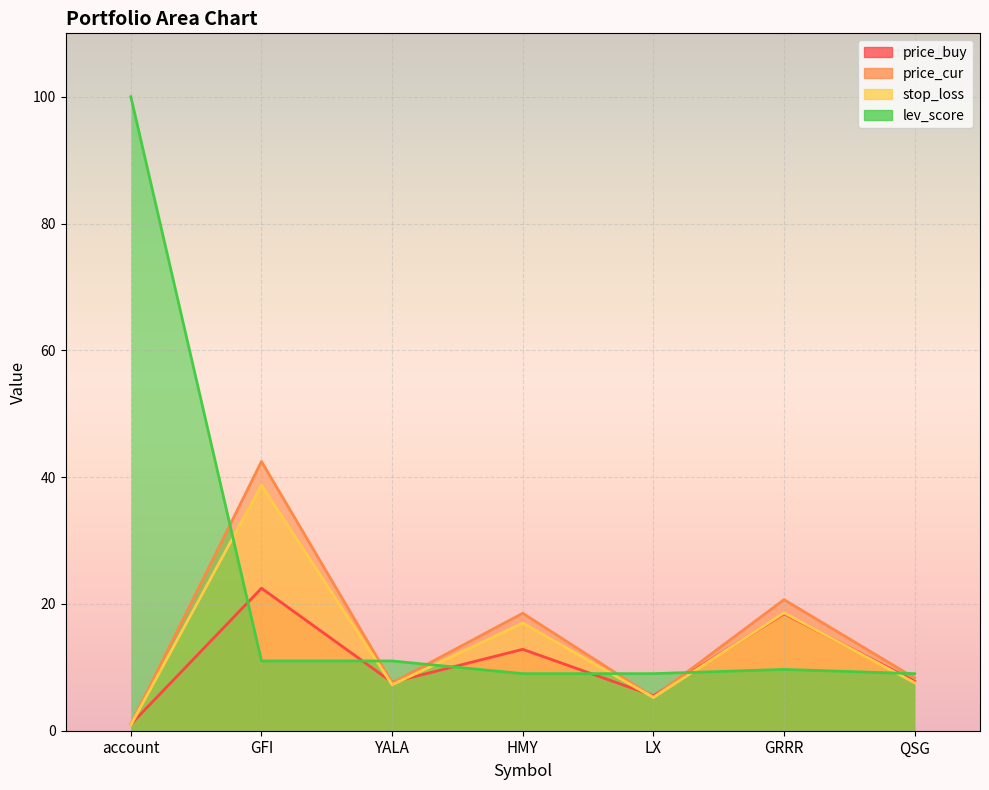

True or false: lev_score has more than 1 points higher than both neighbors.

False